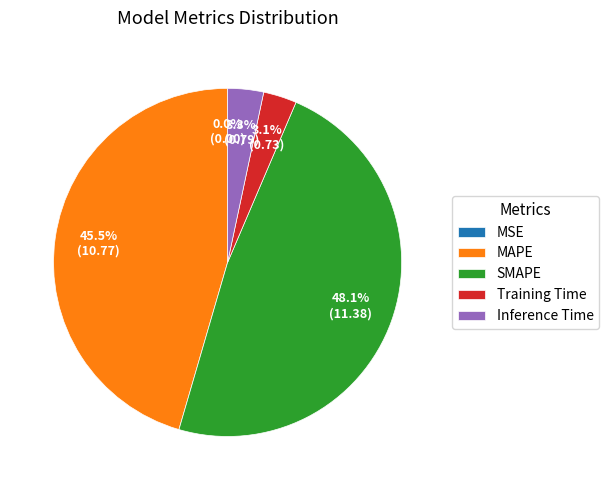

Is Training Time the majority of the pie?

No